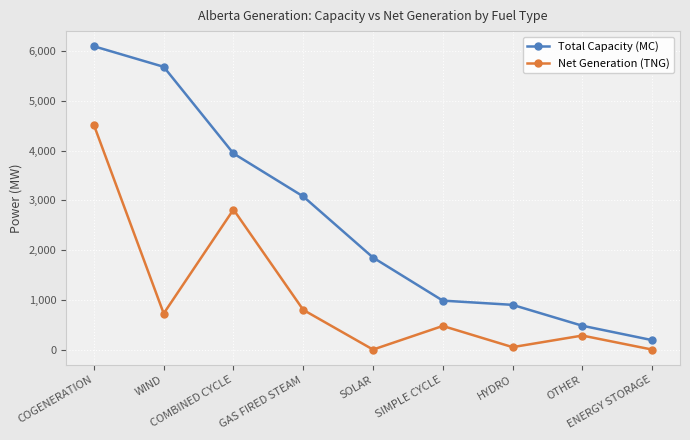

What position from the left is COGENERATION?

1